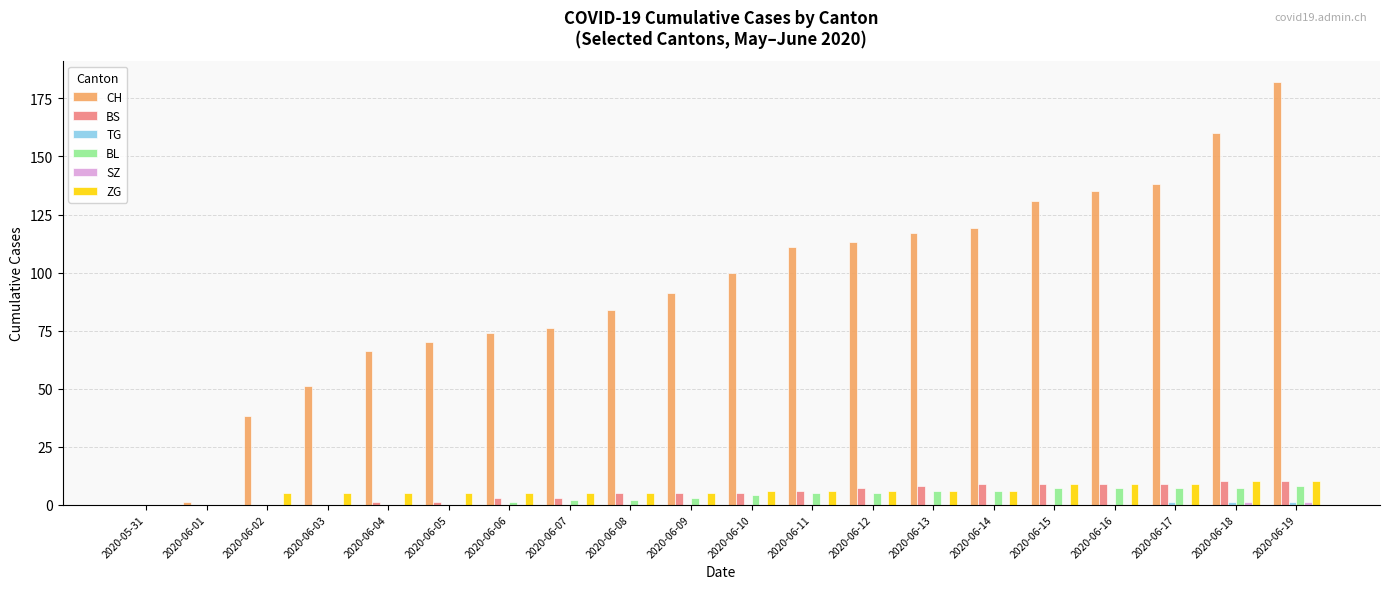

Which series has the largest range (max minus min)?

CH